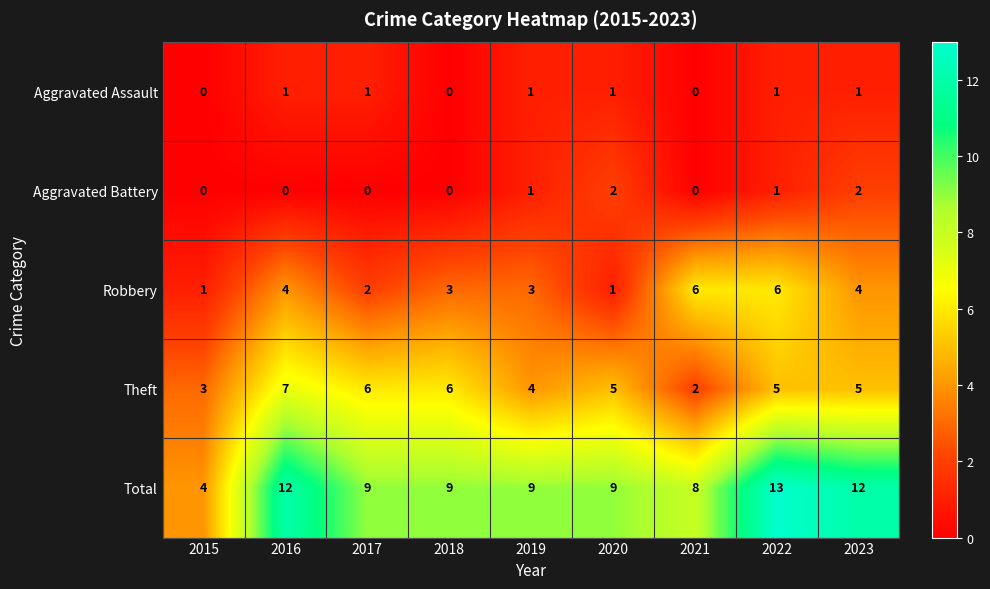

Rank the series at 2017 from highest to lowest value.

Total, Theft, Robbery, Aggravated Assault, Aggravated Battery